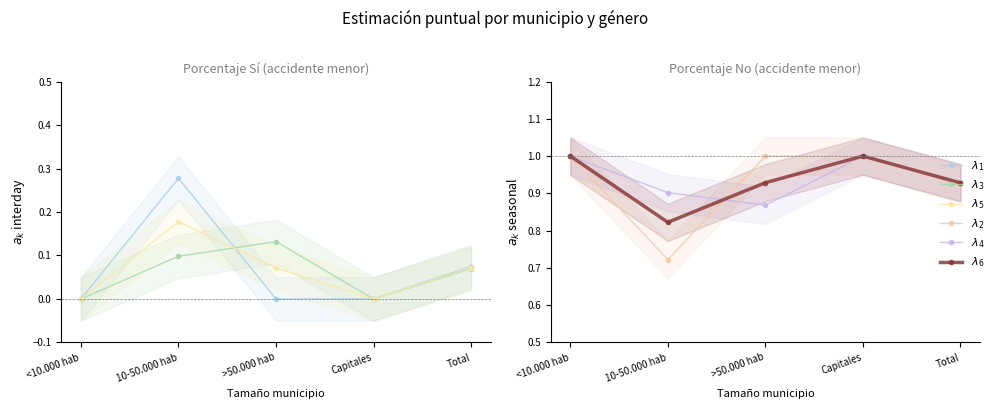

Does the chart have visible grid lines?

No